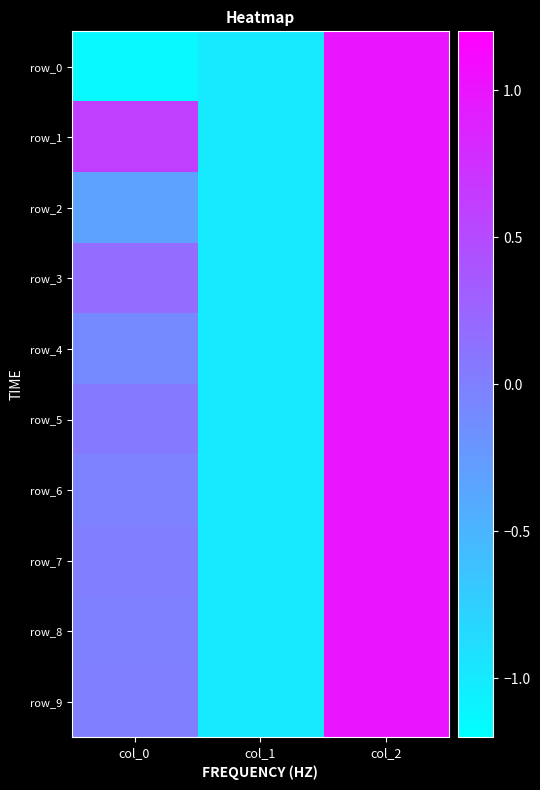

True or false: row_8 has a value of -1.7 at col_1.

False